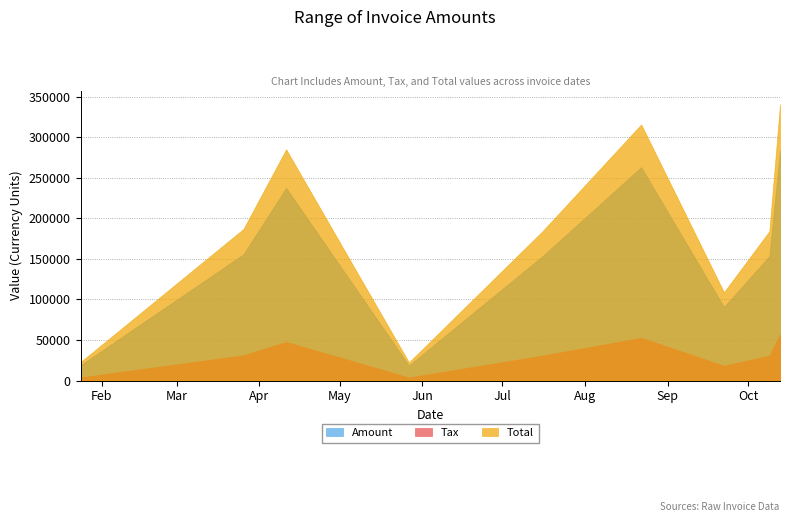

How many data points in Total are less than 184130?

4